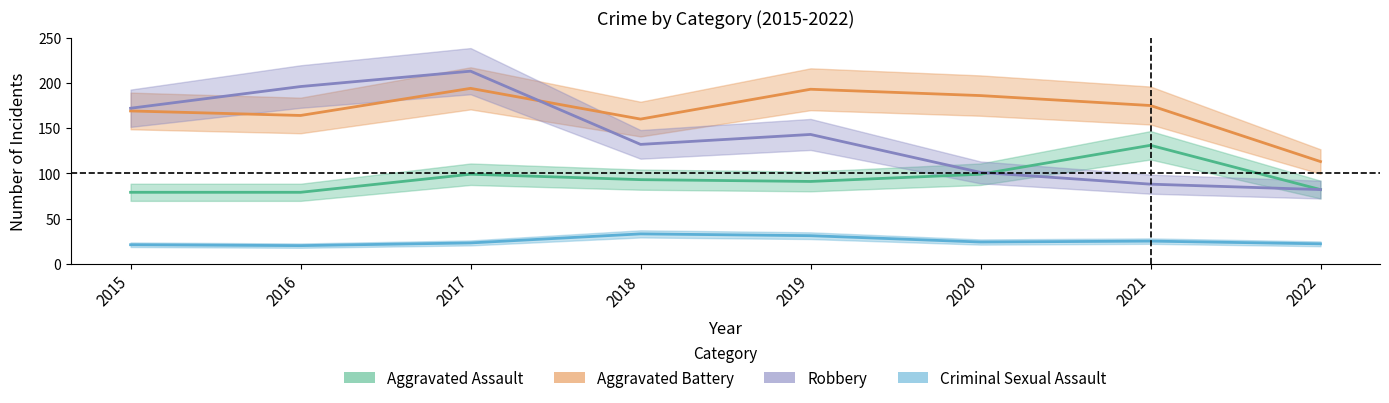

Which series has the largest total across all categories?

Aggravated Battery